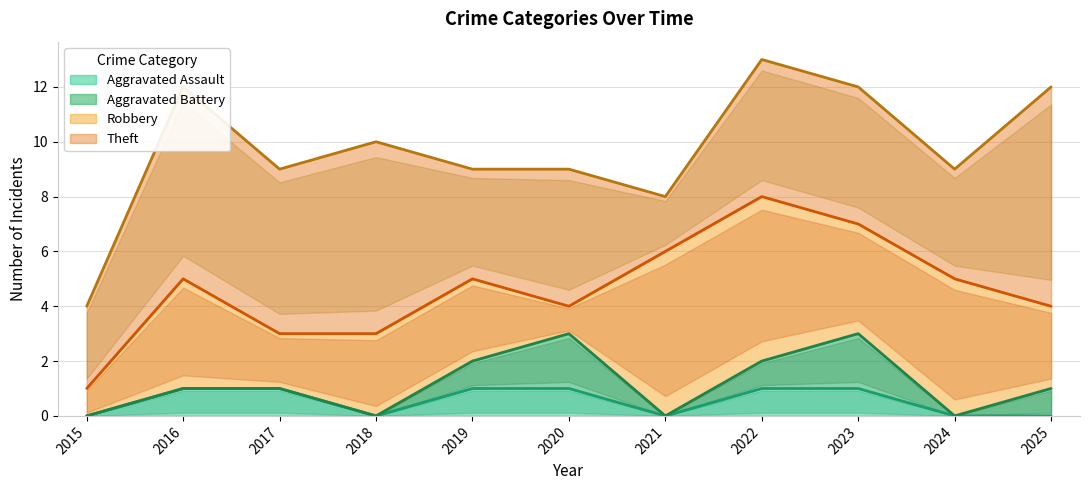

True or false: Theft and Aggravated Battery intersect in this chart.

False